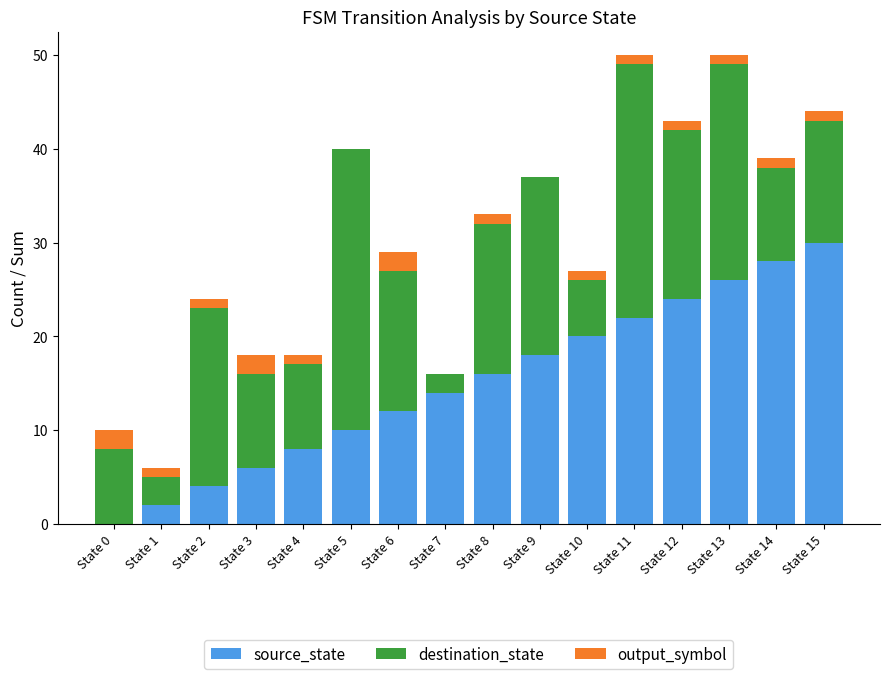

The source_state series shows 26 at State 13. True or false?

True